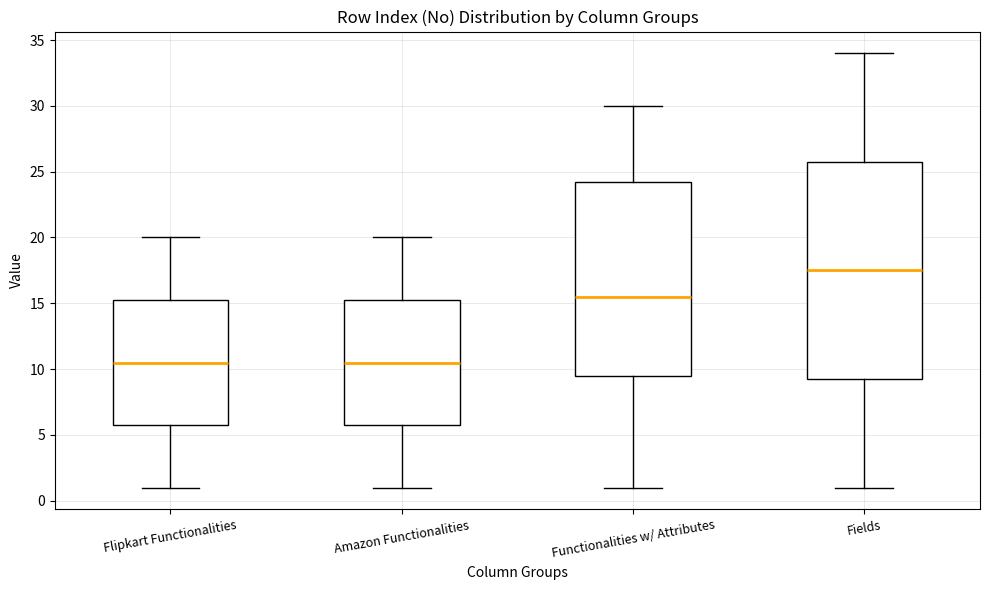

Which box has the highest median line?

Fields